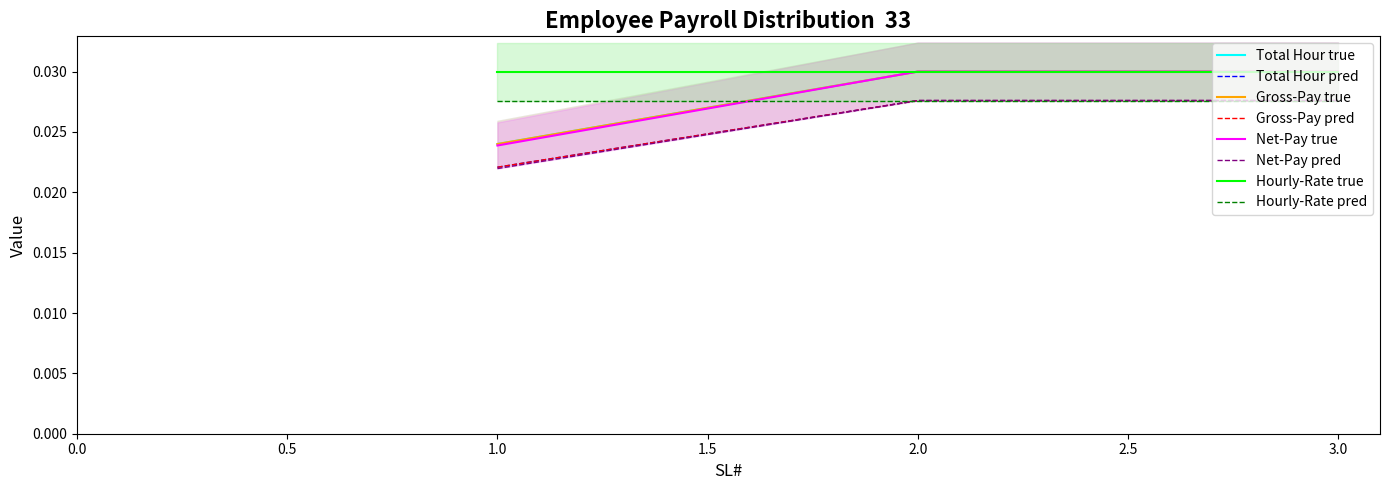

List the series in order of their peak value, lowest first.

Total Hour, Gross-Pay, Net-Pay